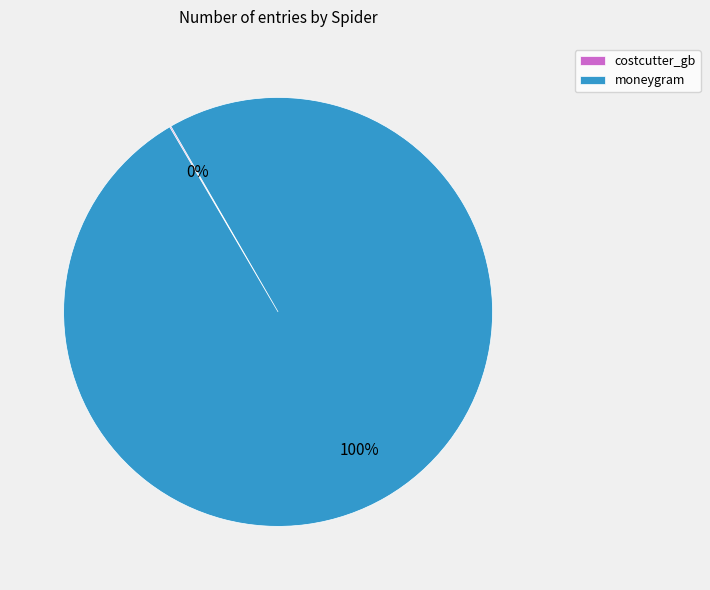

Is it true that moneygram is 100% of the pie?

True